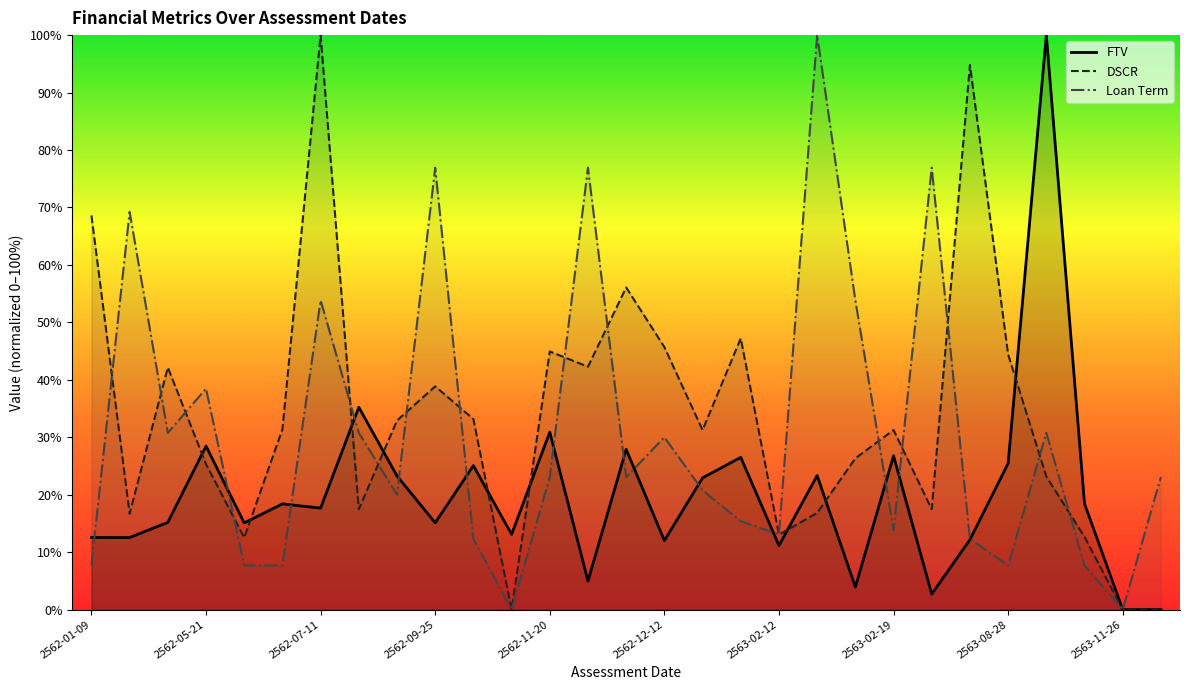

Which series has the largest total across all categories?

DSCR